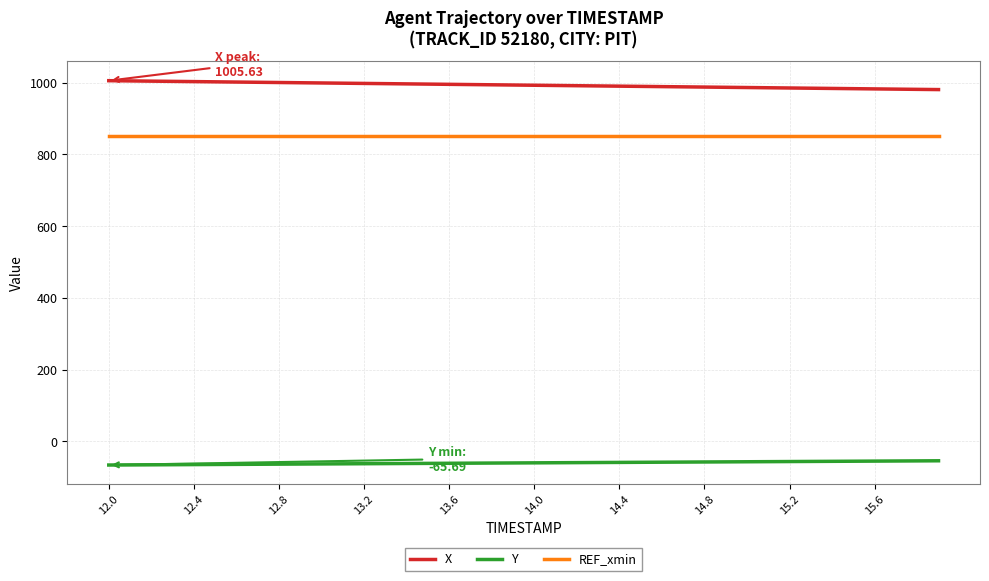

How many series are shown in this chart?

3